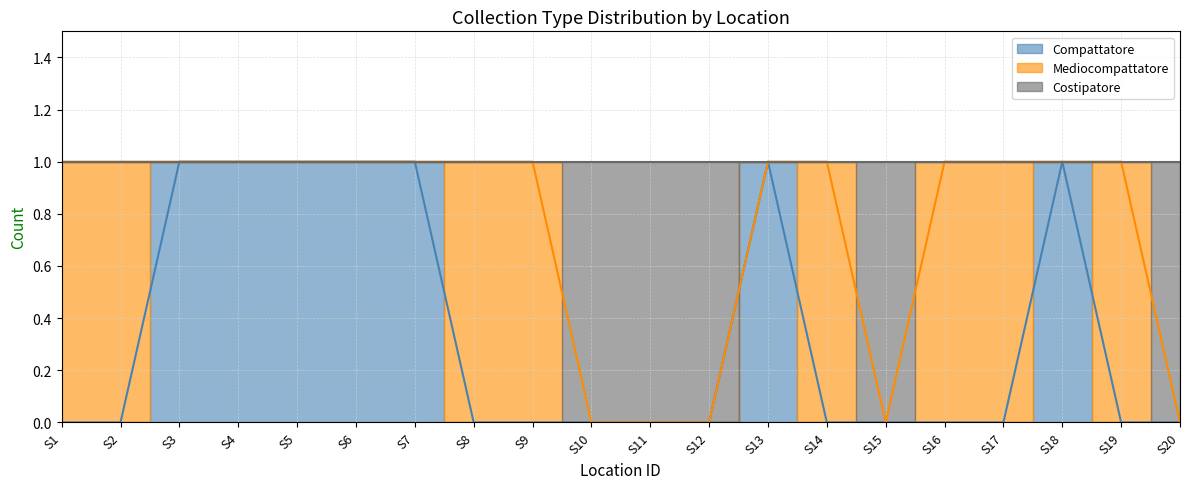

True or false: Costipatore and Compattatore intersect in this chart.

False